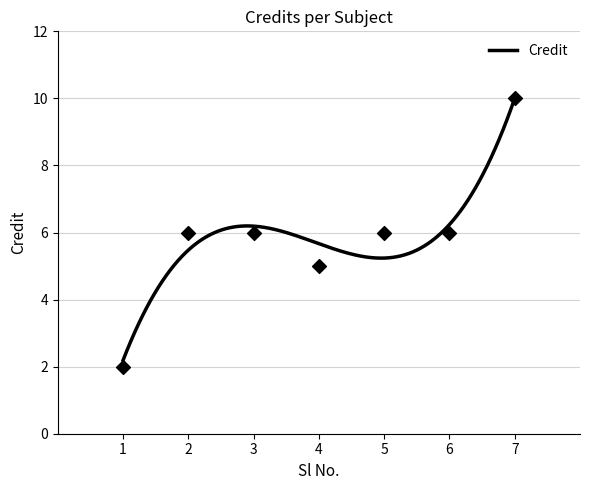

Between 5 and 6, which is larger?

5